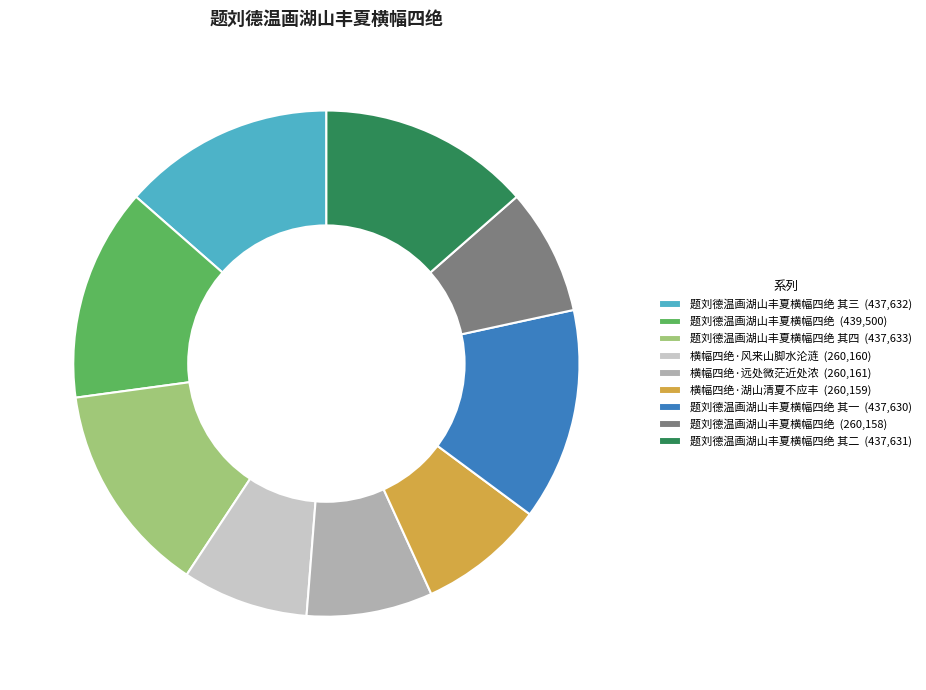

Is it true that 题刘德温画湖山丰夏横幅四绝 (439,500) is 14% of the pie?

True